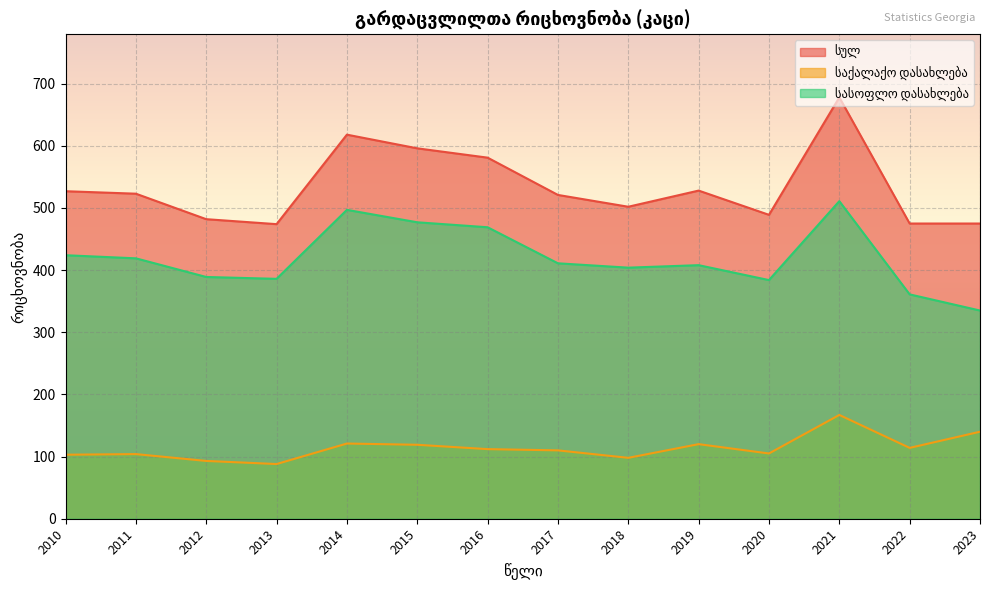

How many lines are shown in the chart?

3